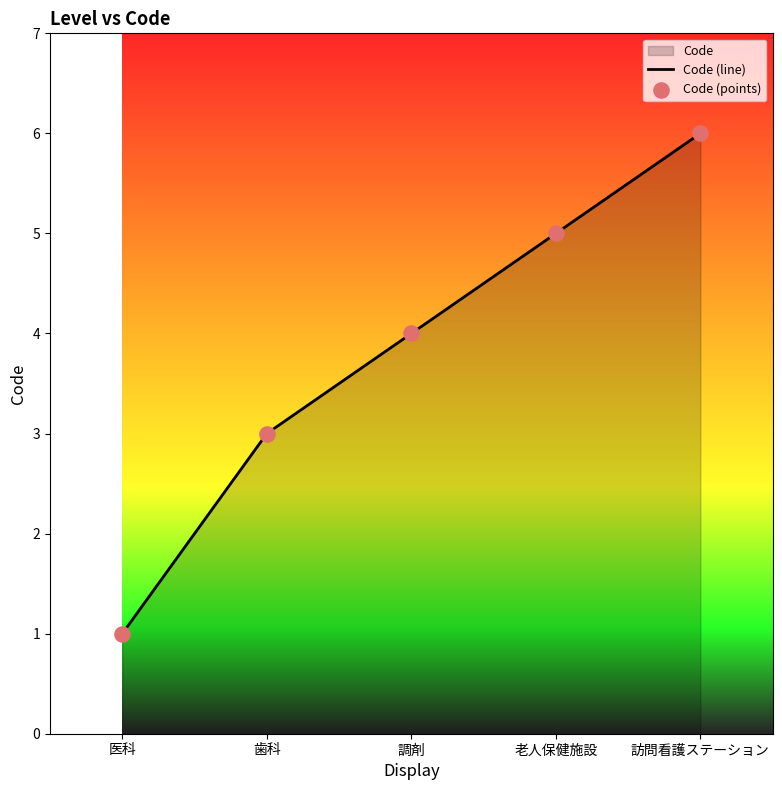

What is the change in value from 医科 to 調剤?

+3